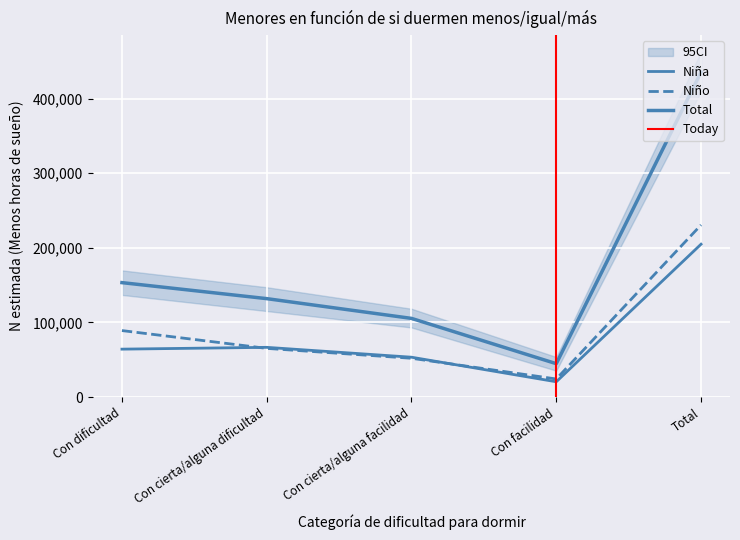

What are all the series names shown in the legend?

Niña (N estimada), Niño (N estimada), Total (N estimada)